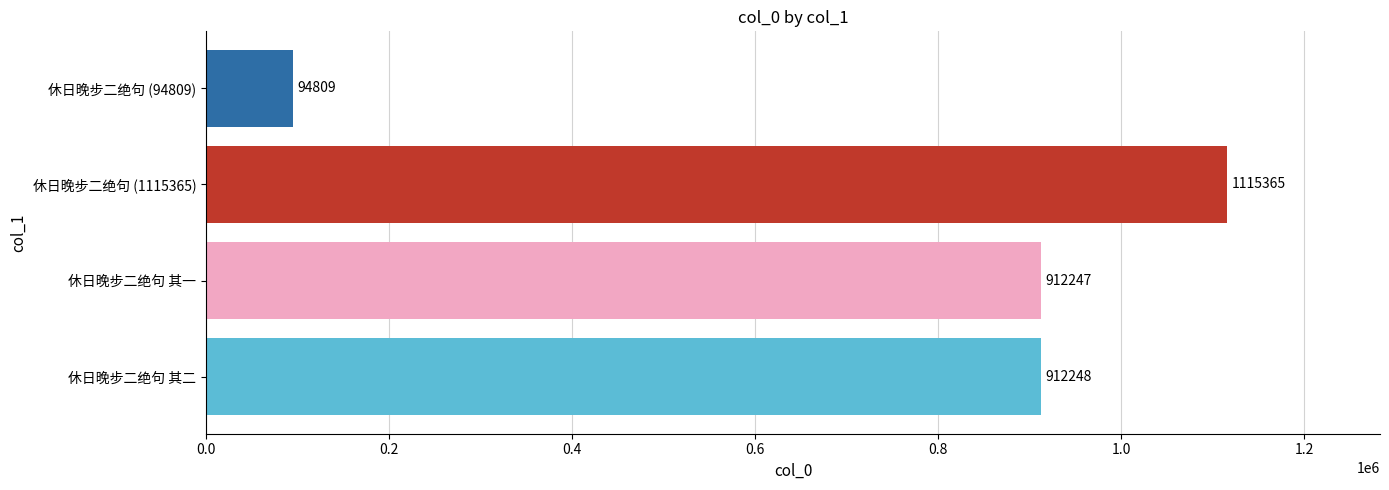

How many data points are less than 912248?

2